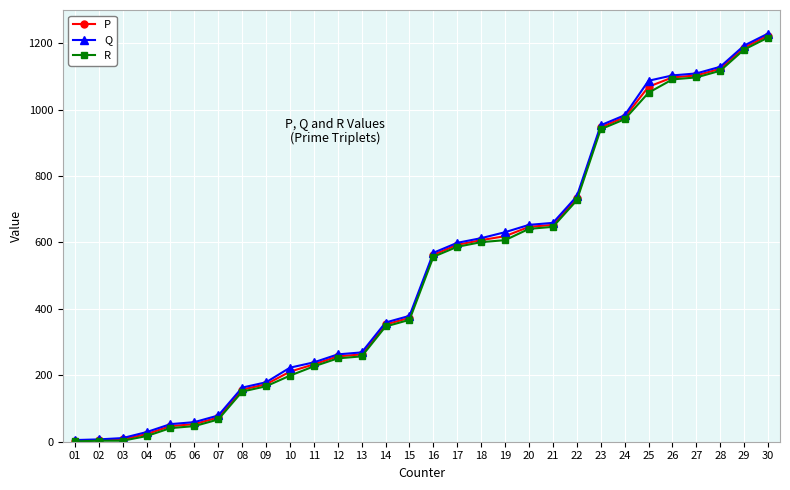

What is the greatest value displayed?

1229